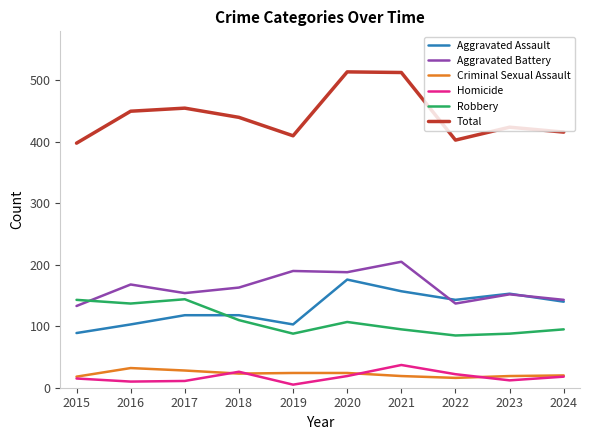

What is the sum of the Aggravated Battery values at 2017 and 2018?

317